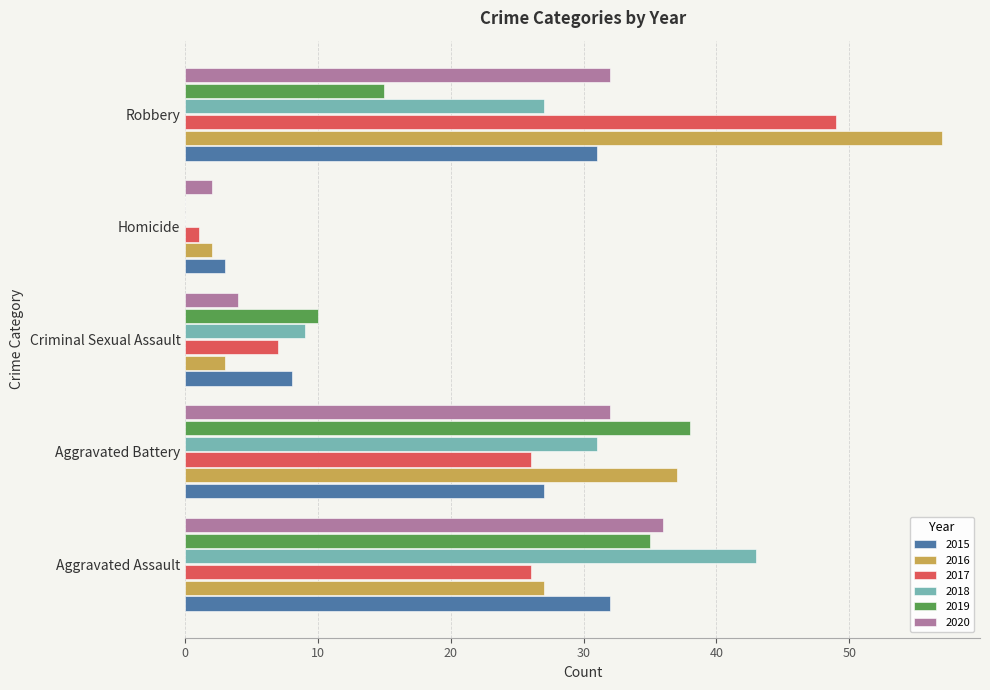

Which category has the highest value across all series?

Robbery